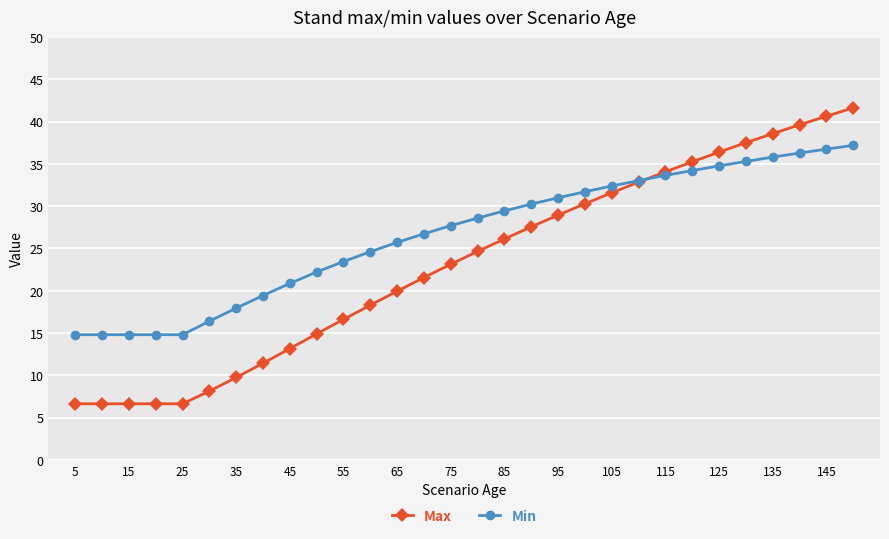

Which series has the largest total across all categories?

Min